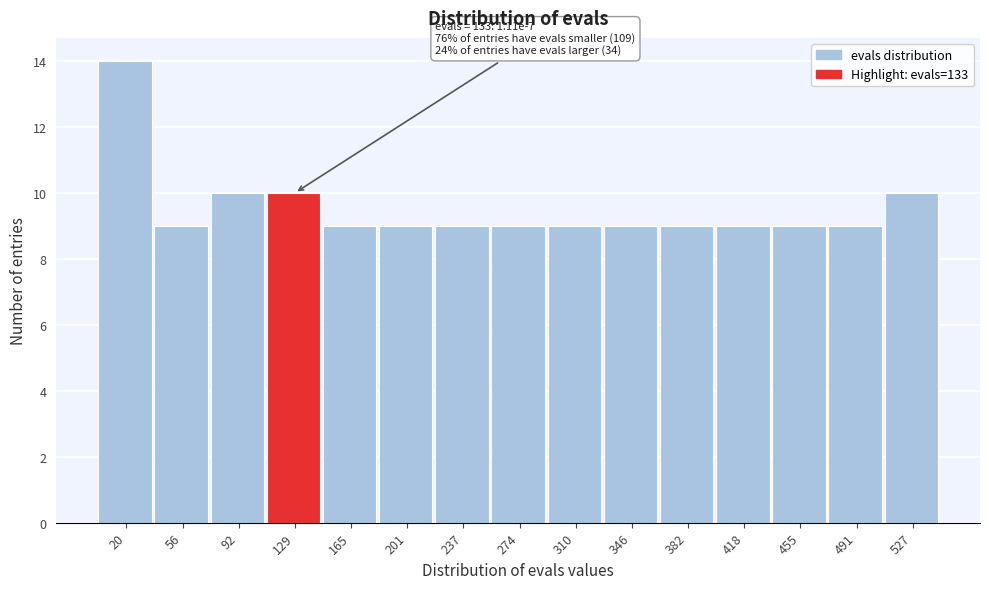

Over which range of the x-axis is the bar tallest?

0 to 40